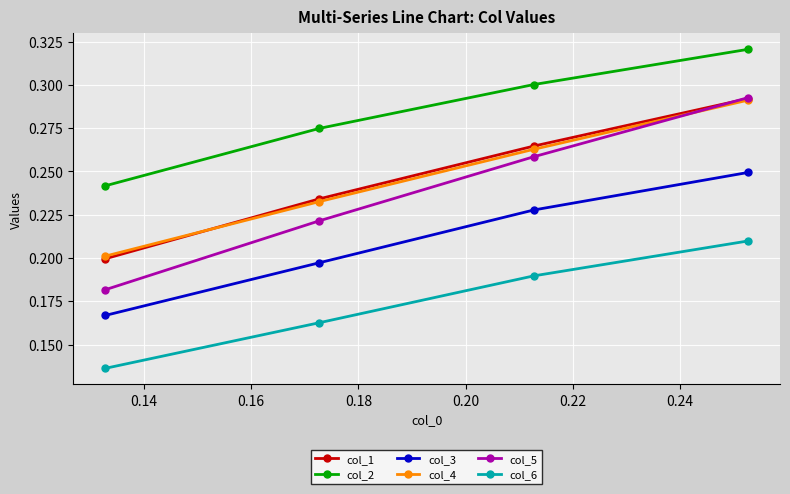

Which series has the largest total across all categories?

col_2